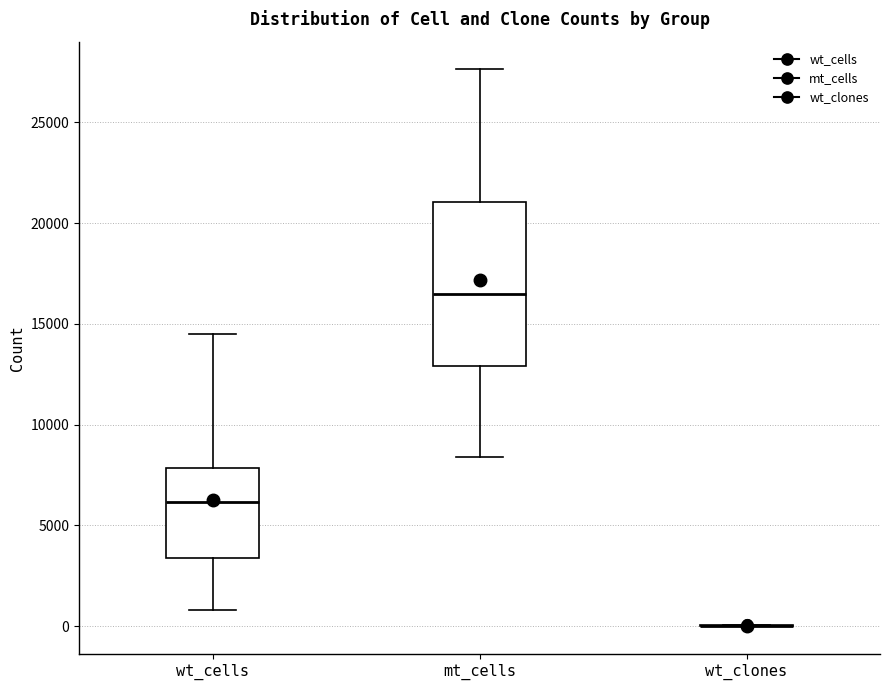

Which box is the tallest, from its lower edge to its upper edge?

mt_cells